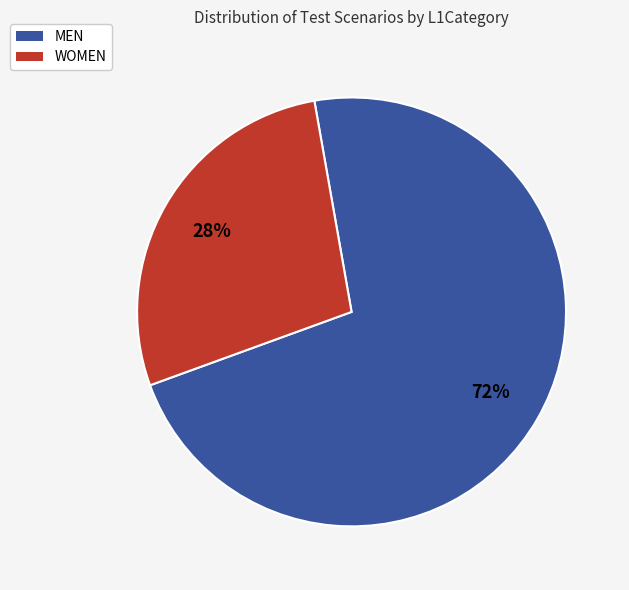

Does any single category account for the majority?

Yes